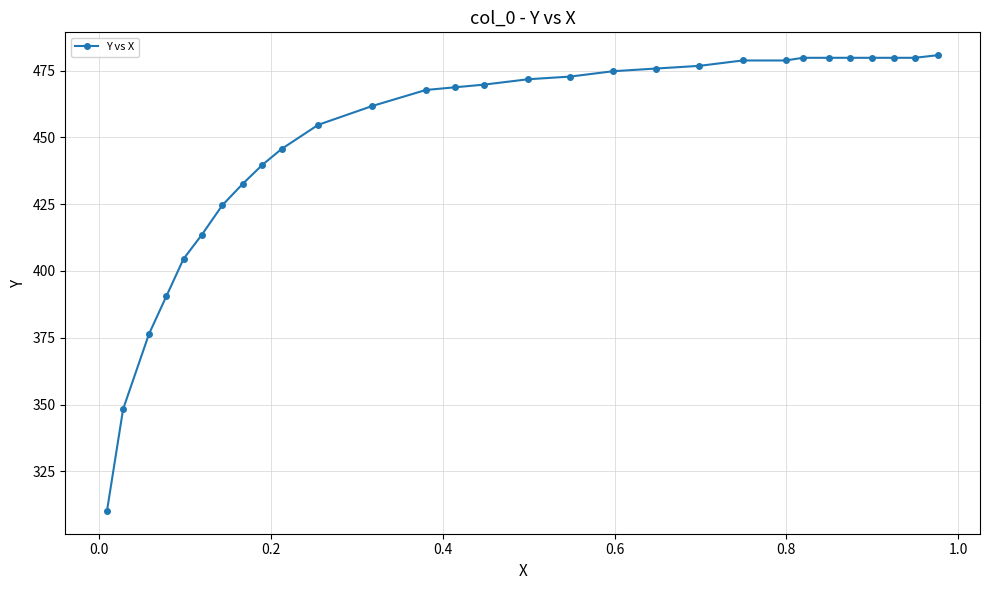

Reading left to right, list all the values displayed in this chart.

310.2	348.3	376.4	390.5	404.5	413.6	424.6	432.6	439.6	445.7	454.7	461.7	467.8	468.8	469.8	471.8	472.8	474.8	475.8	476.8	478.8	478.8	479.8	479.8	479.8	479.8	479.8	479.8	480.8